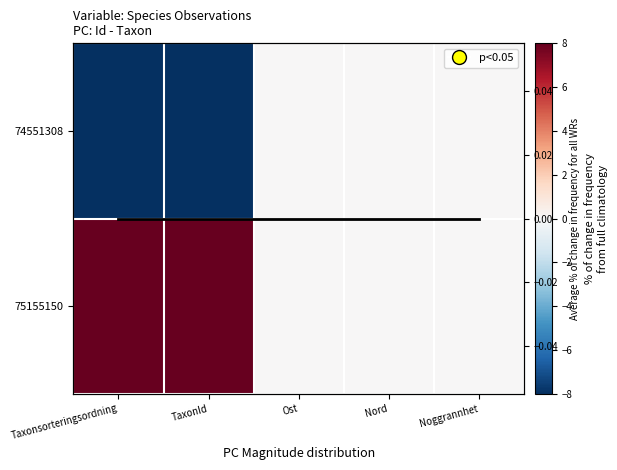

How many data points in 74551308 are less than 0?

2